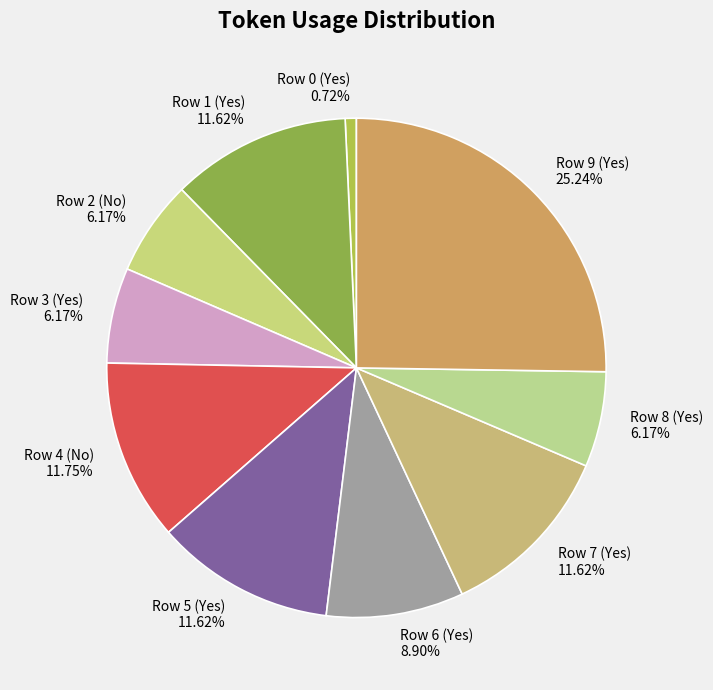

Is there any slice that represents more than half of the pie?

No